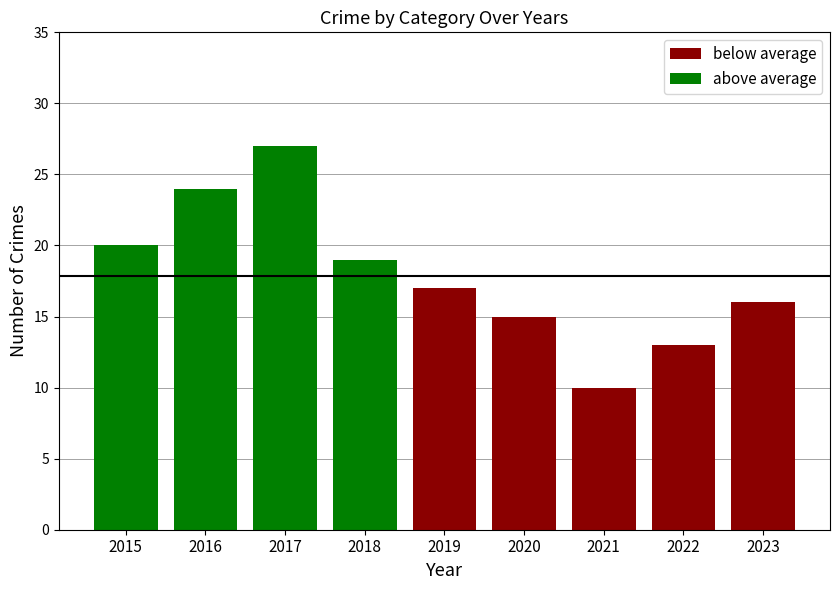

Which label corresponds to the largest value in the chart?

2017